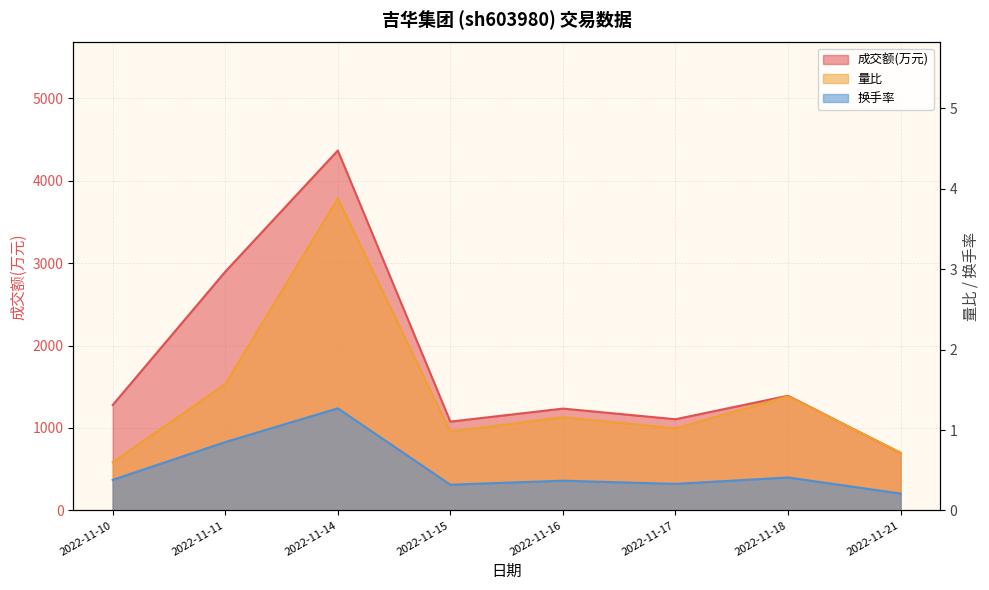

At 2022-11-17, list the series in order from smallest to largest.

换手率, 量比, 成交额(万元)